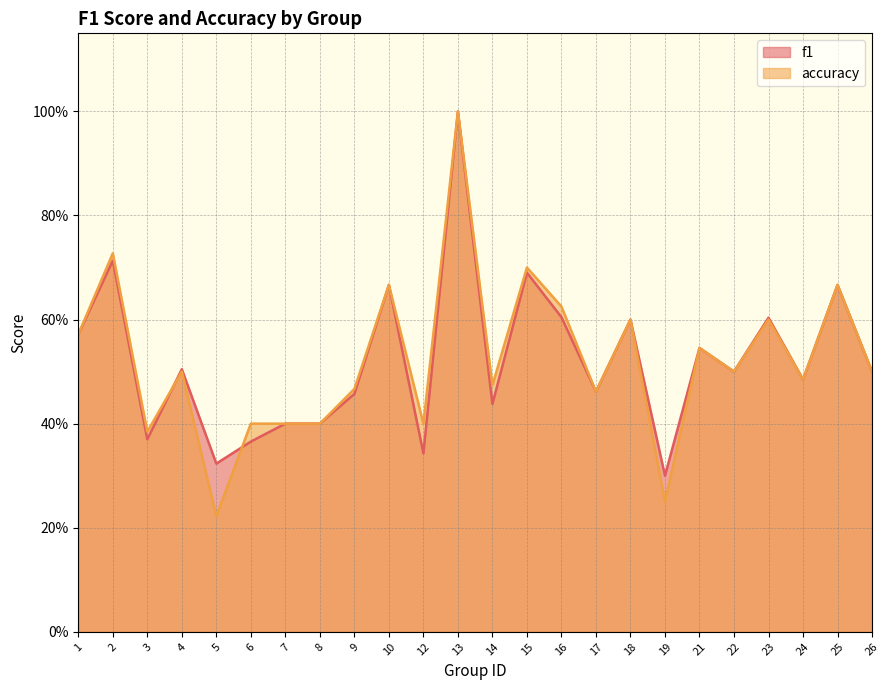

What is the value of the f1 point at the 13th from the left?

0.4